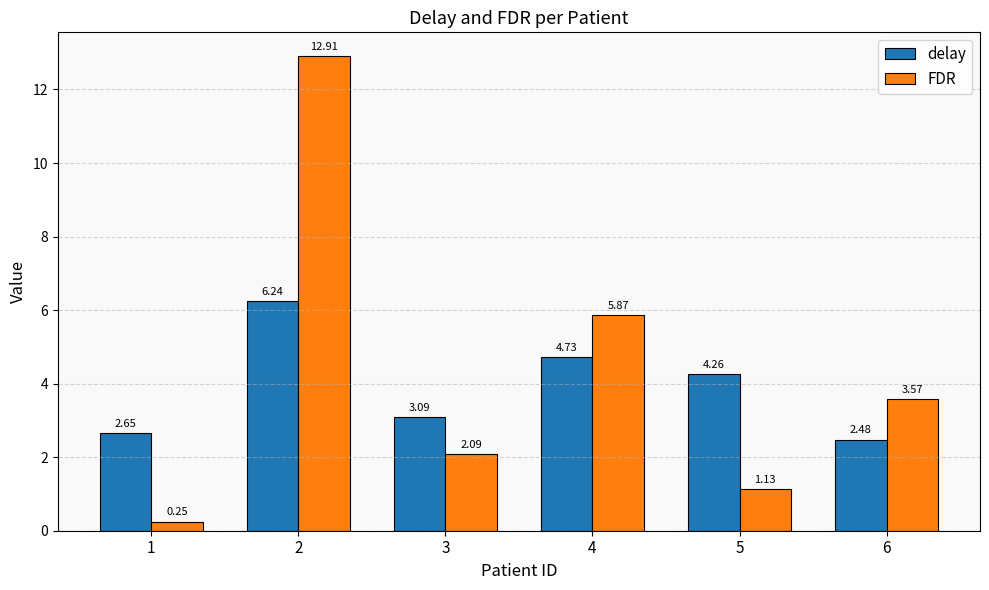

Rank the series by their maximum value, from highest to lowest.

FDR, delay